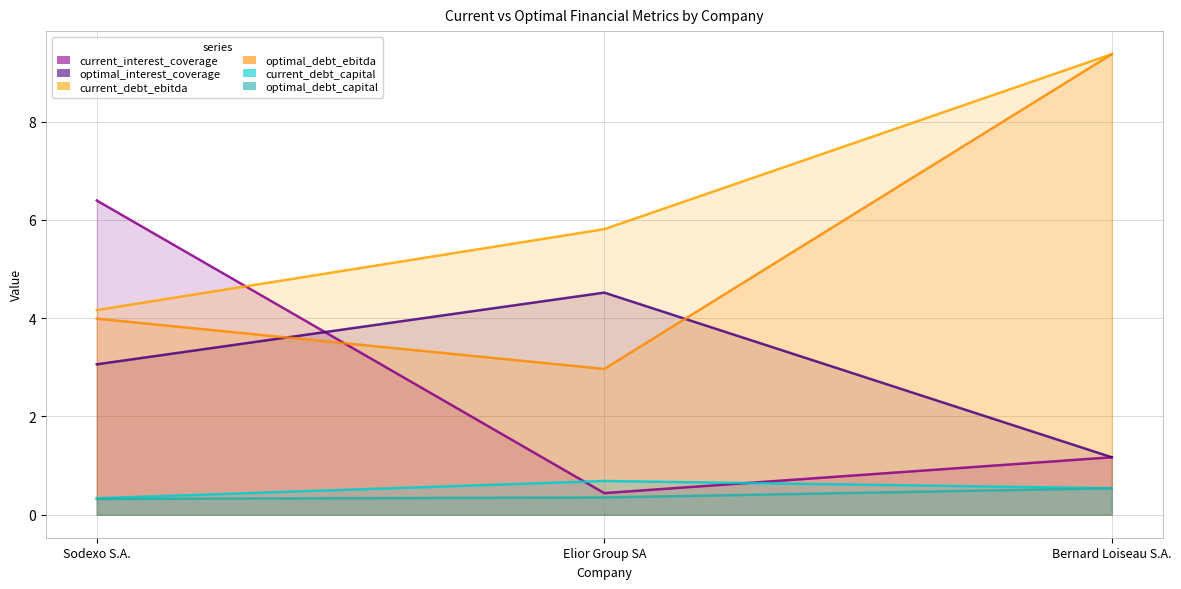

Which has a higher value, Bernard Loiseau S.A. or Elior Group SA?

Bernard Loiseau S.A.